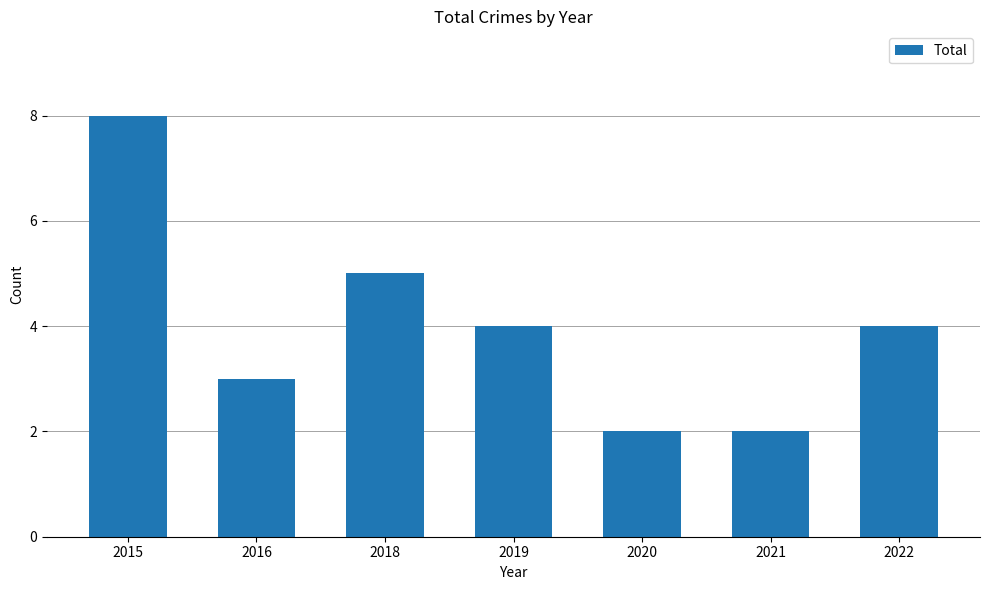

What is the maximum value shown in the chart?

8